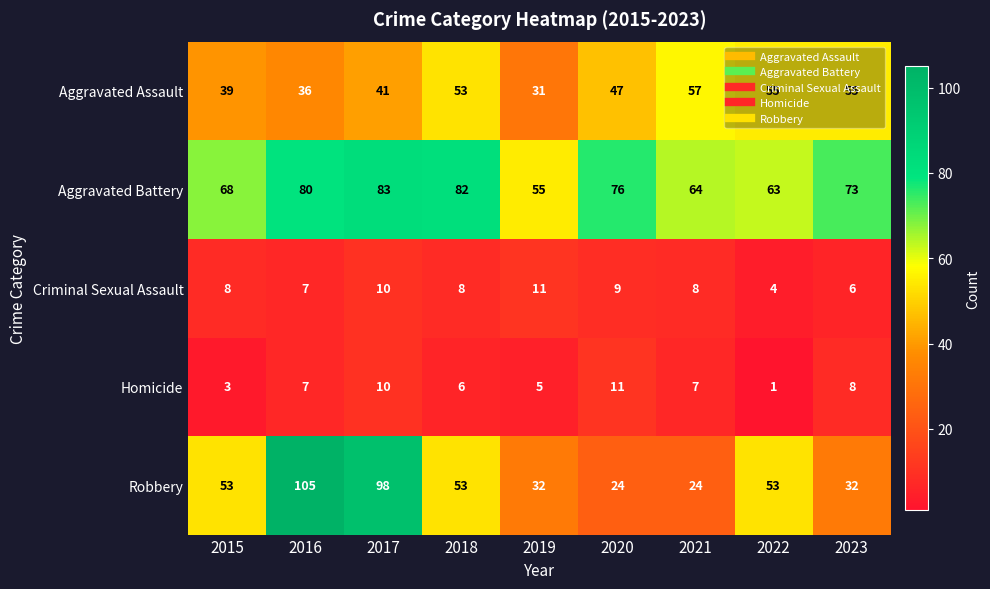

List the labels in order of Aggravated Battery value, largest first.

2017, 2018, 2016, 2020, 2023, 2015, 2021, 2022, 2019